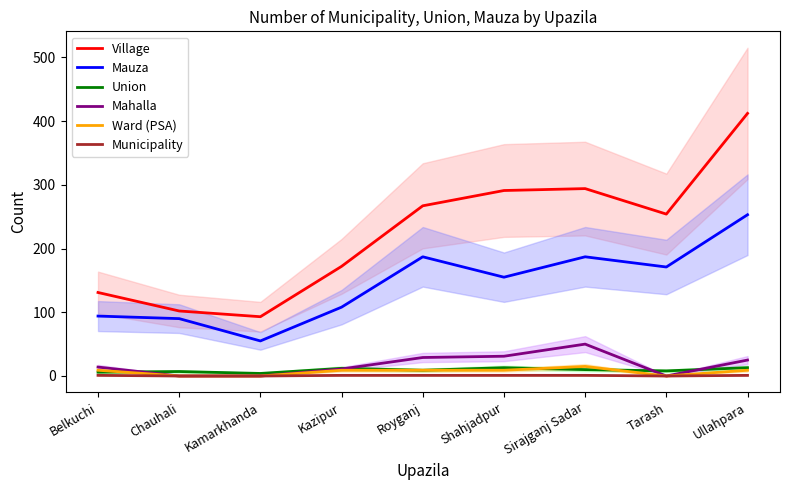

How many lines are shown in the chart?

6